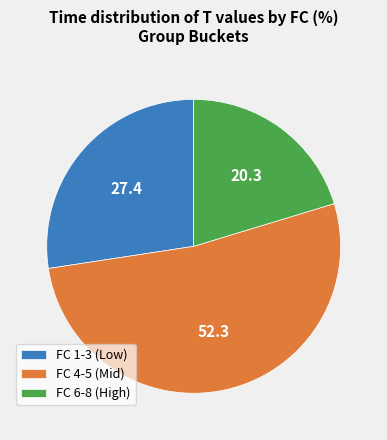

True or false: FC 4-5 (Mid) accounts for 52% of the total.

True